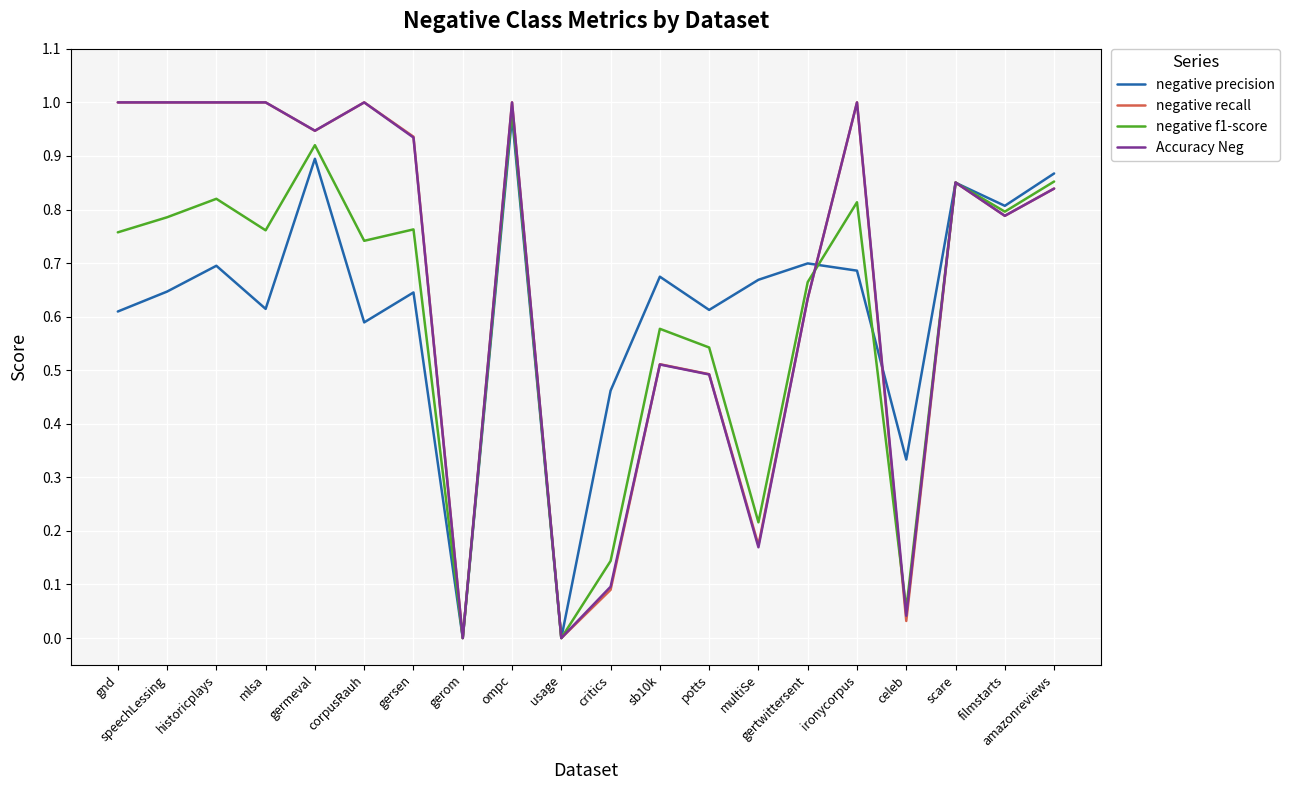

How many lines are shown in the chart?

4